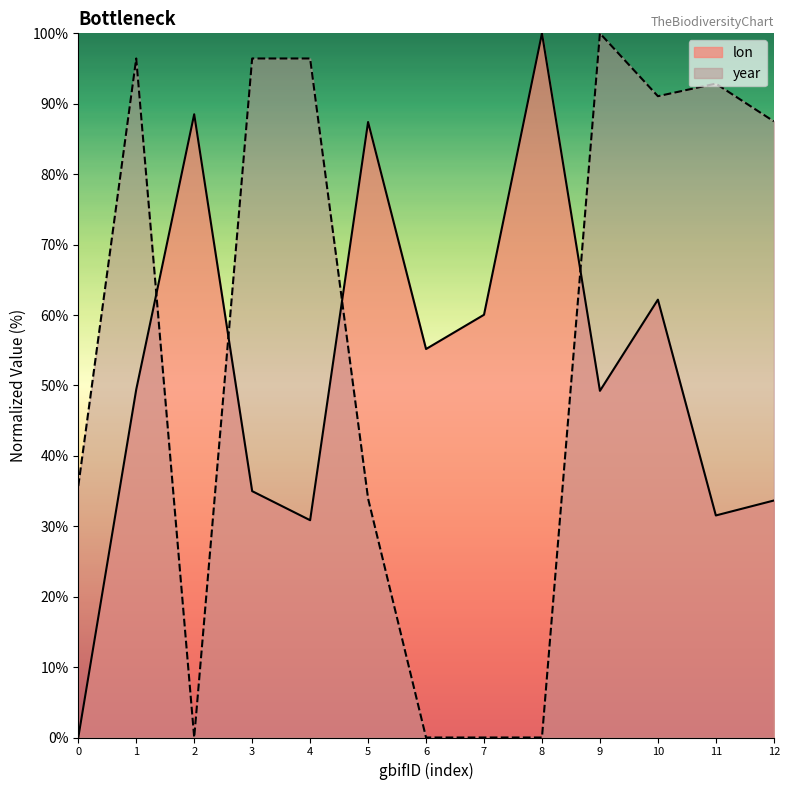

What is the maximum value for year?

100.0